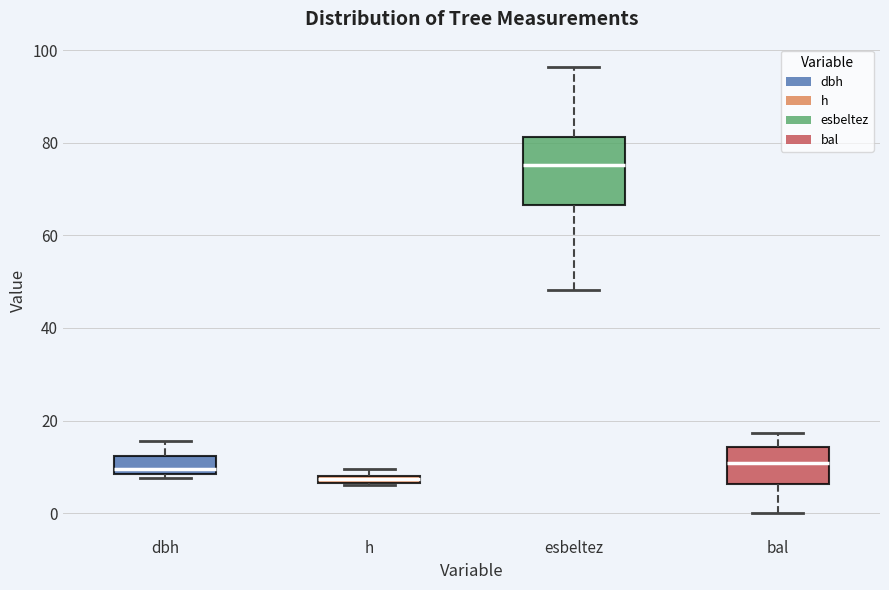

Where is the upper edge of the box for dbh on the y-axis? The values are not printed on the chart, so give them approximately, as read against the axis.

12